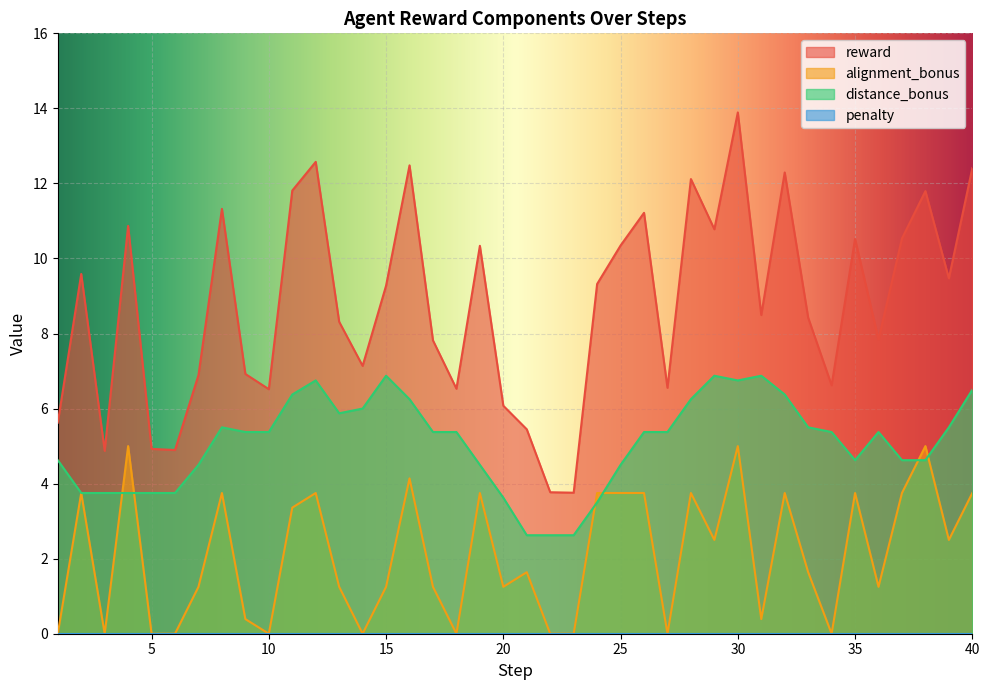

True or false: distance_bonus and reward intersect in this chart.

False